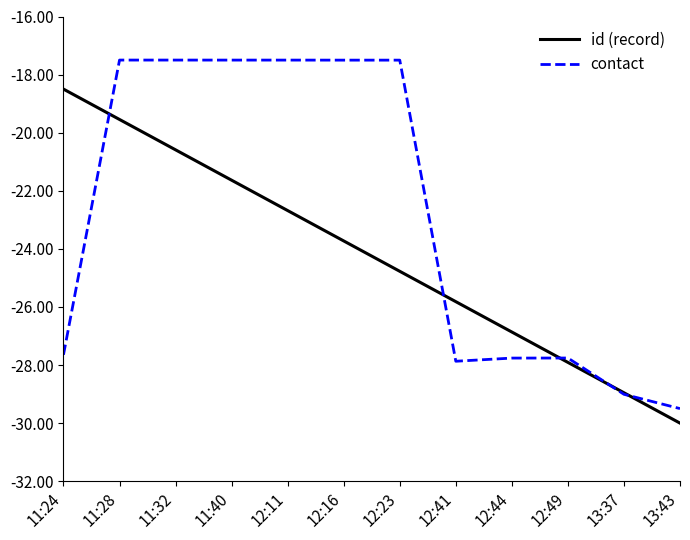

At 11:24, list the series in order from largest to smallest.

id (record), contact